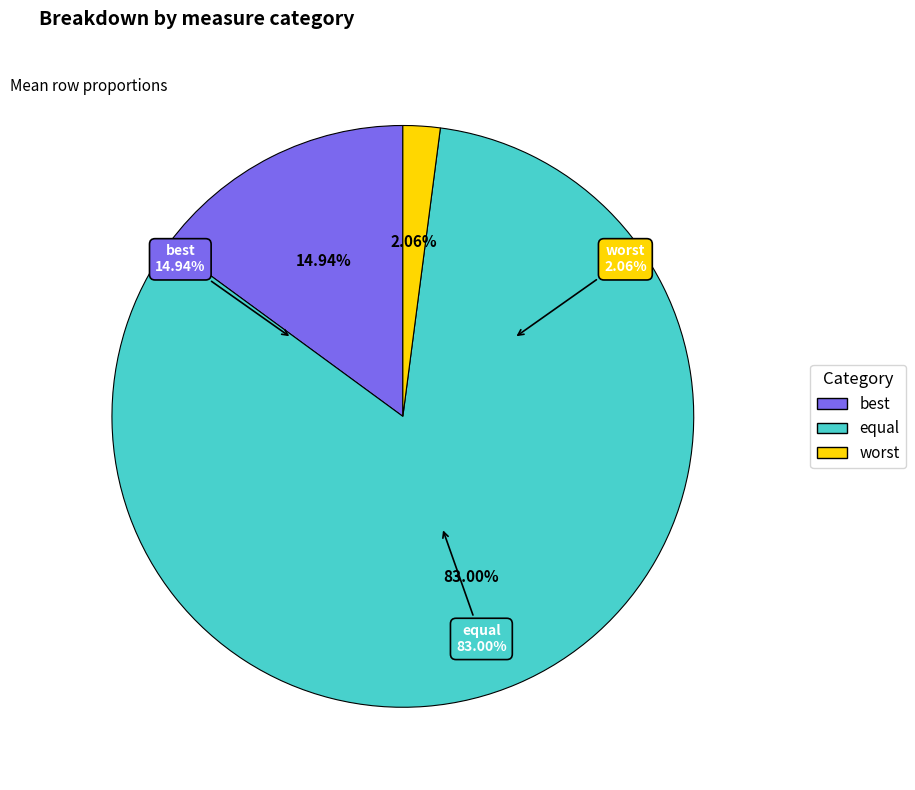

How many segments does this pie chart have?

3